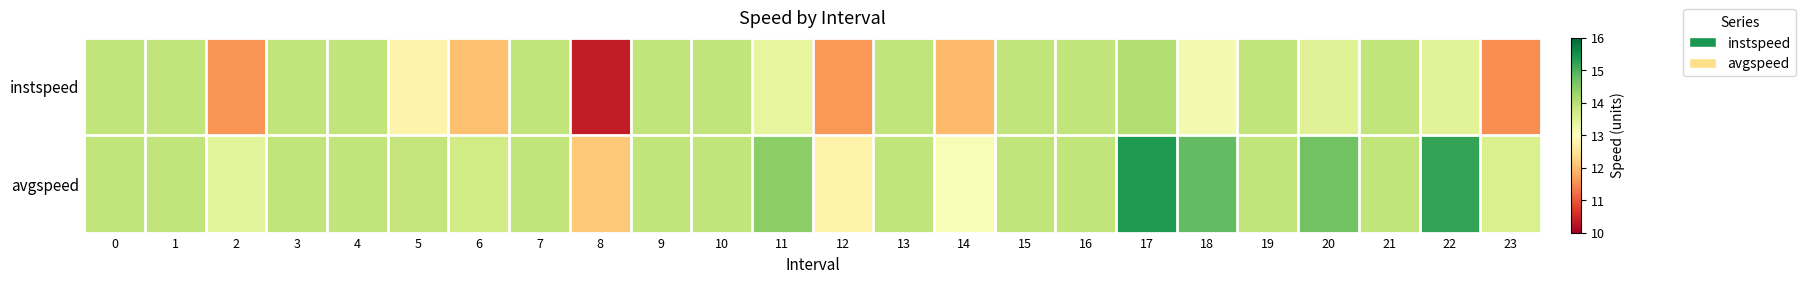

At which category is the sum across all series the highest?

17